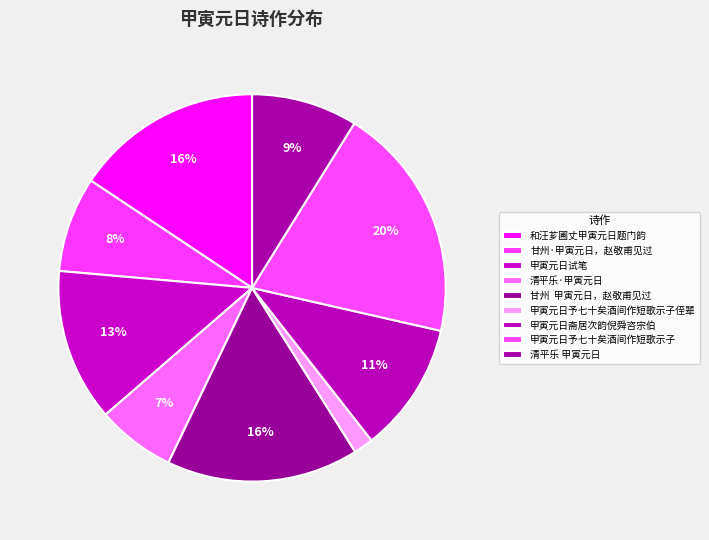

Count the number of slices in the pie.

9